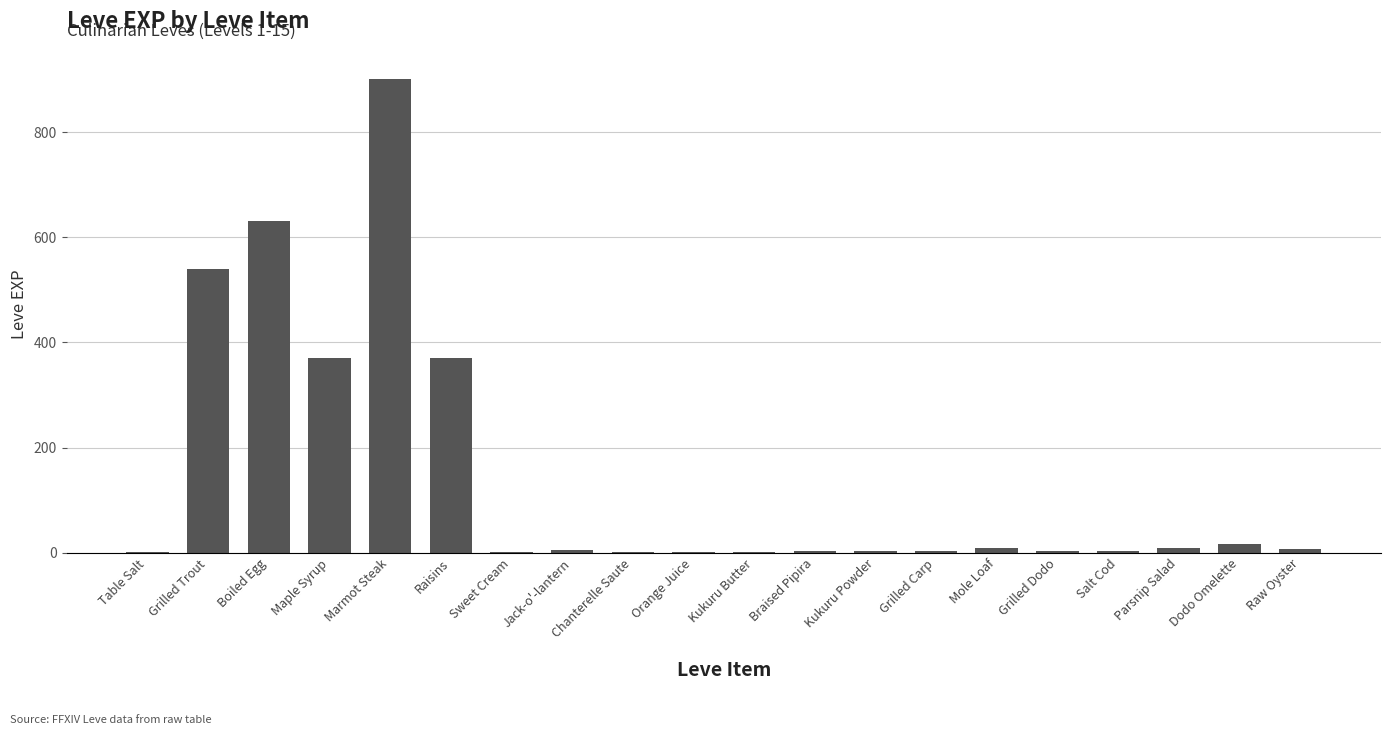

The value at Marmot Steak is 1526. True or false?

False